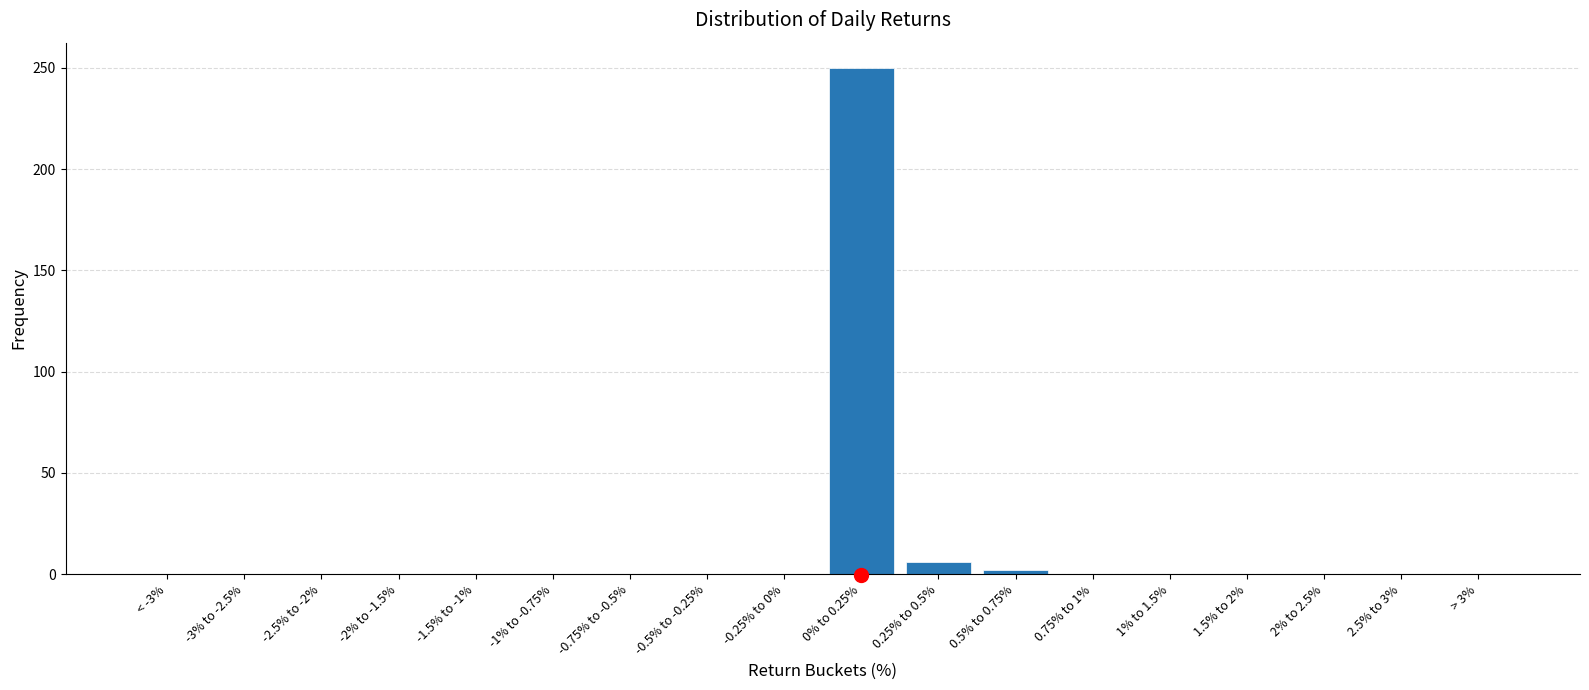

Reading right to left, list all the values displayed in this chart.

> 3%=0	2.5% to 3%=0	2% to 2.5%=0	1.5% to 2%=0	1% to 1.5%=0	0.75% to 1%=0	0.5% to 0.75%=2	0.25% to 0.5%=6	0% to 0.25%=250	-0.25% to 0%=0	-0.5% to -0.25%=0	-0.75% to -0.5%=0	-1% to -0.75%=0	-1.5% to -1%=0	-2% to -1.5%=0	-2.5% to -2%=0	-3% to -2.5%=0	< -3%=0